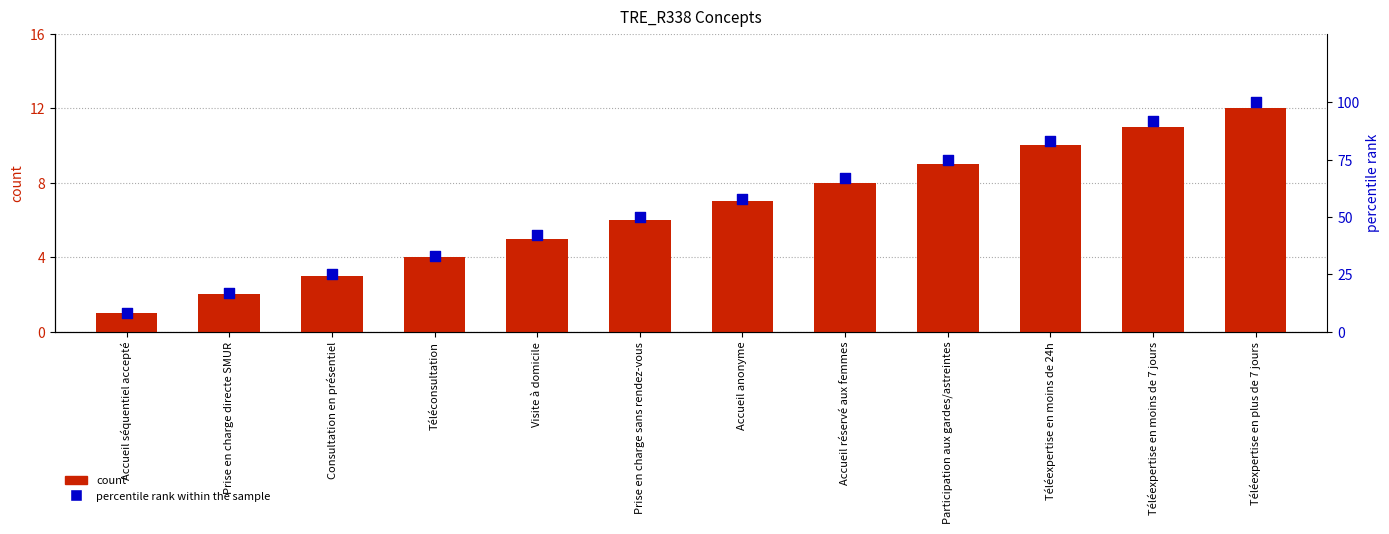

At which category is the sum across all series the highest?

Téléexpertise en plus de 7 jours